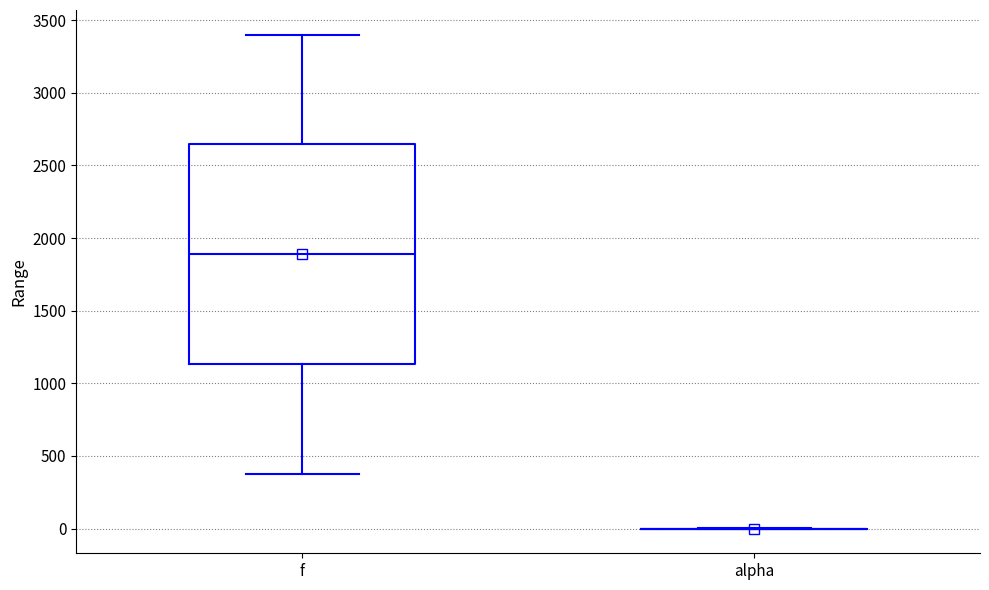

Comparing the boxes themselves (not the whiskers), which one is the tallest?

f